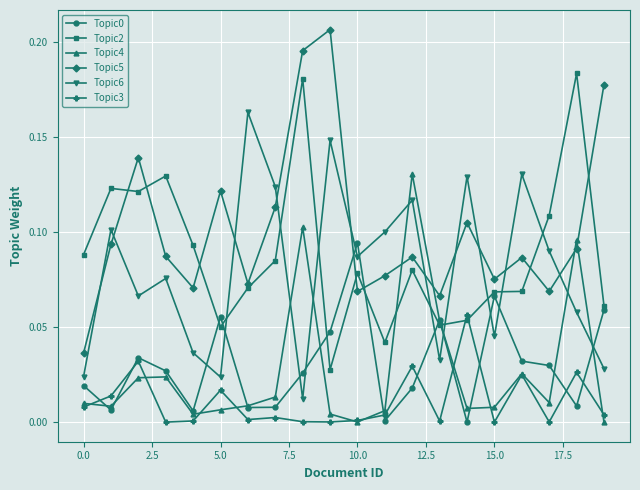

After their last crossing, which series has the higher values: Topic0 or Topic5?

Topic5